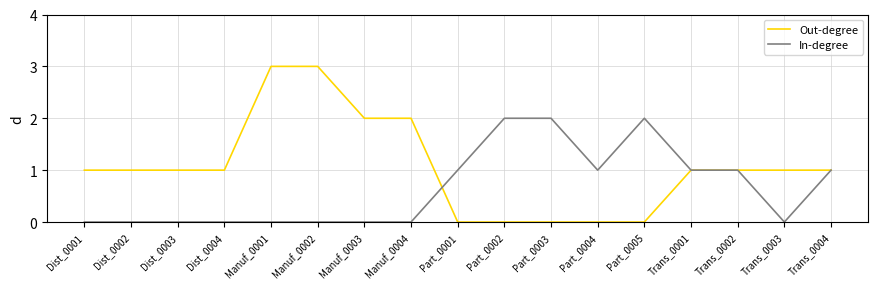

Count the number of data series in this chart.

2